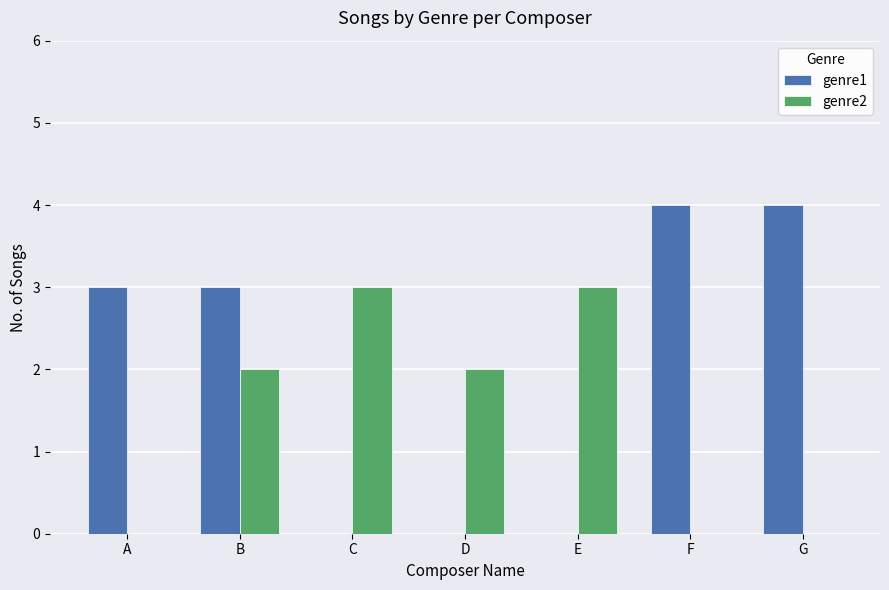

At which category is the sum across all series the highest?

B